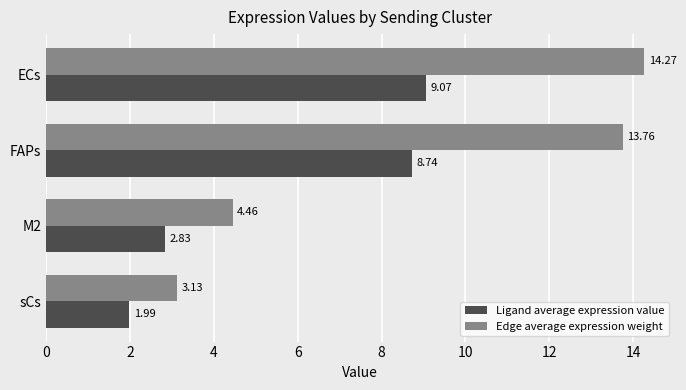

Which series has the largest range (max minus min)?

Edge average expression weight